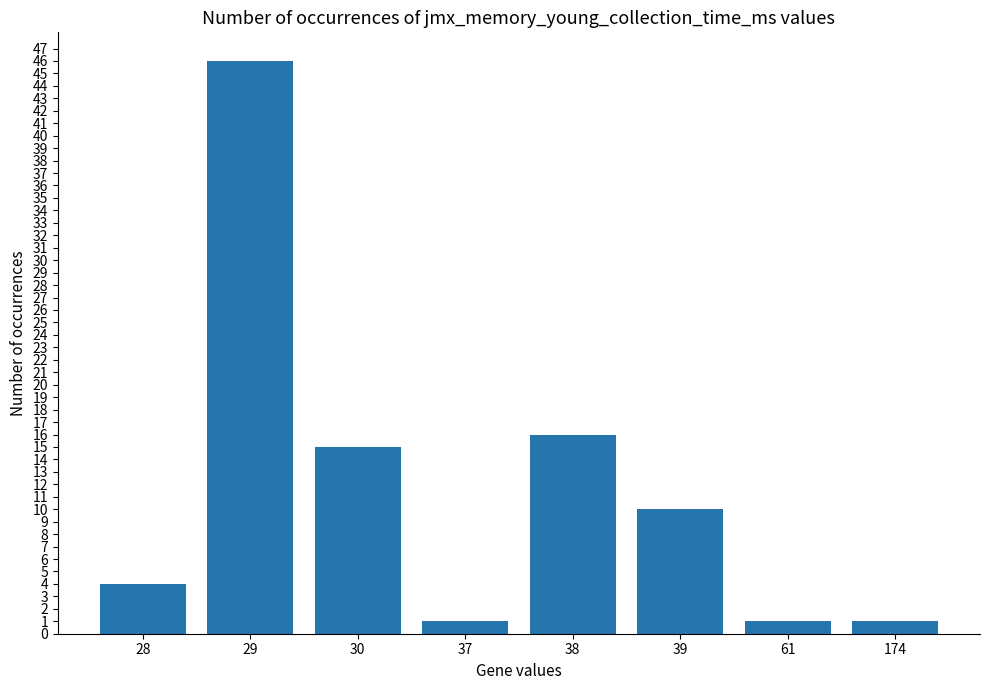

Which has a higher value, 39 or 38?

38